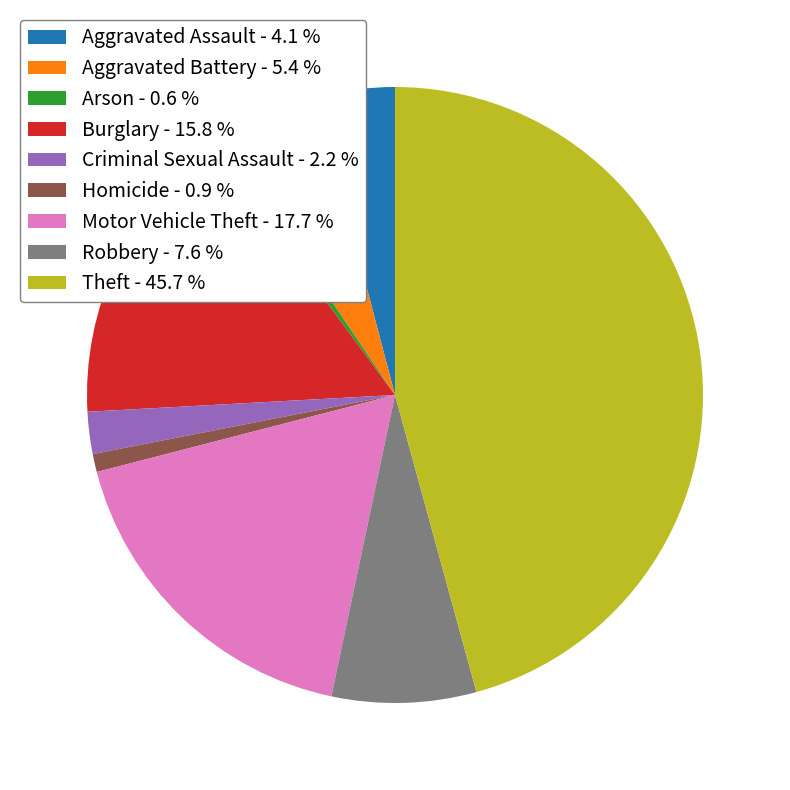

Approximately how many times larger is the value at Arson compared to Aggravated Assault?

0.2